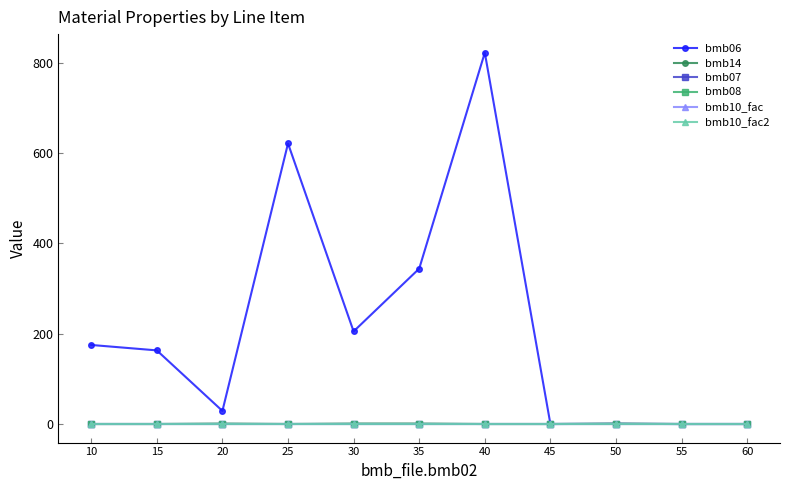

Is this an area chart (filled region under the line)?

No